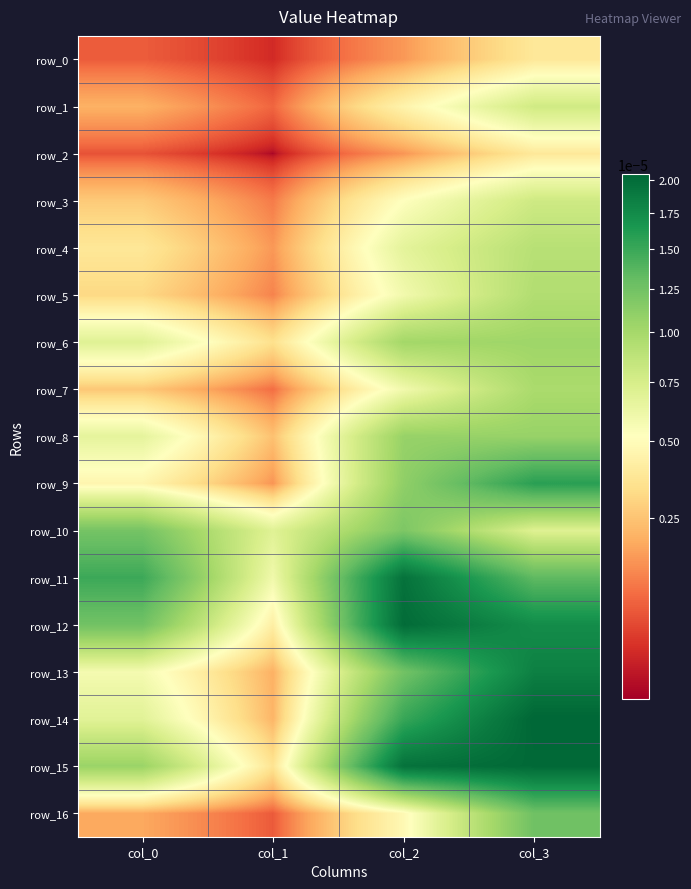

List the series in order of their peak value, lowest first.

row_0, row_2, row_1, row_3, row_4, row_5, row_7, row_6, row_8, row_10, row_16, row_9, row_13, row_11, row_12, row_15, row_14